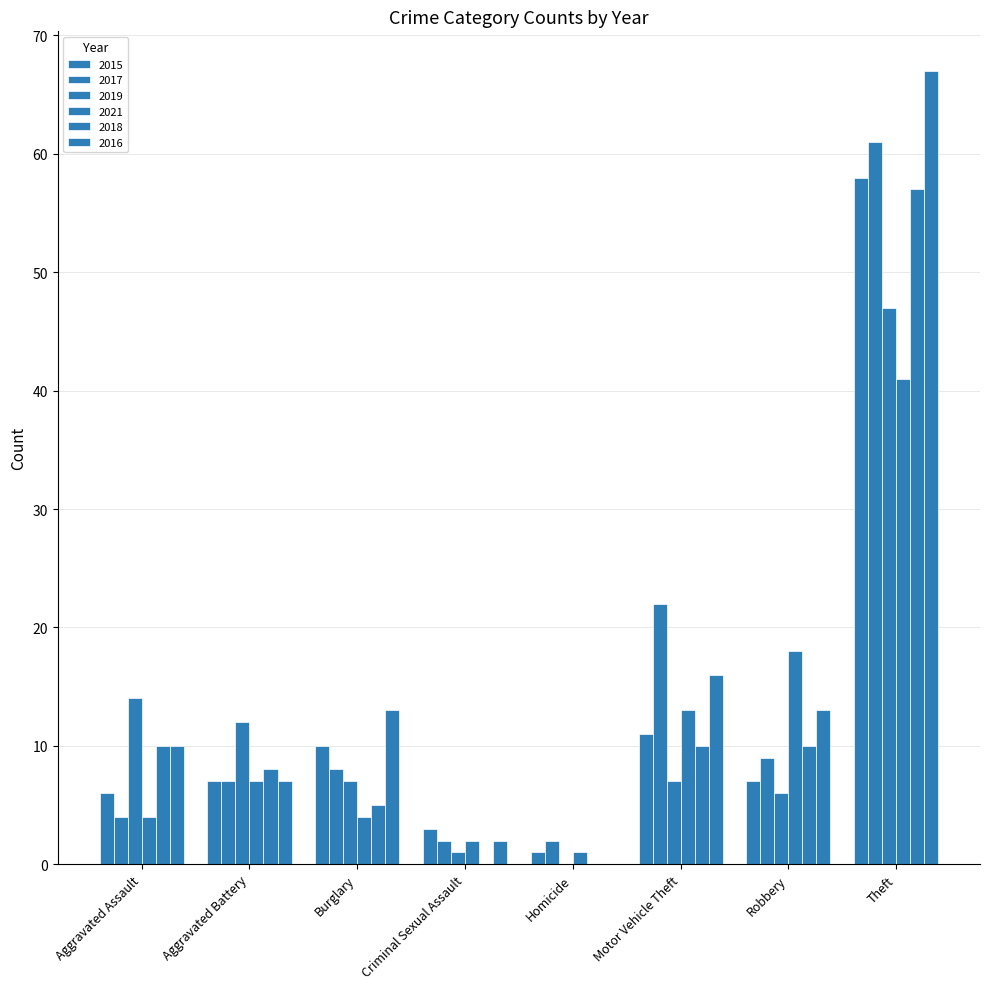

Count the number of data series in this chart.

6